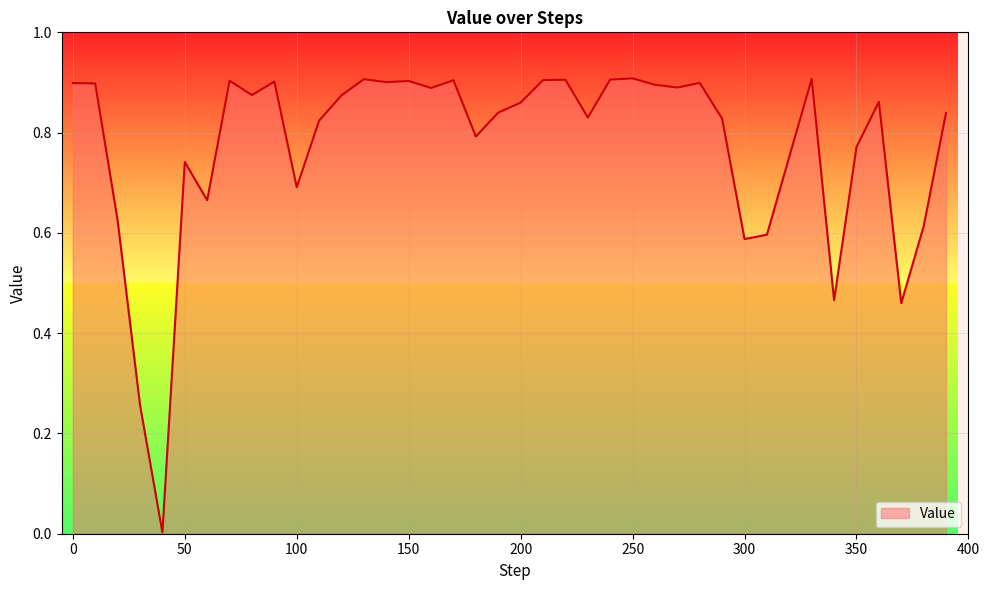

How many lines are shown in the chart?

1